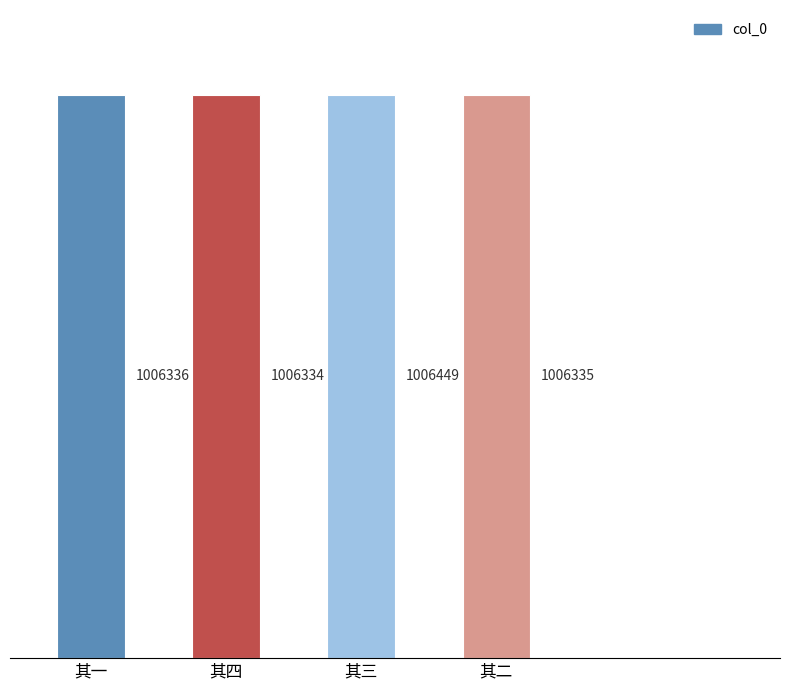

What is the label of the 4th bar from the left?

其二